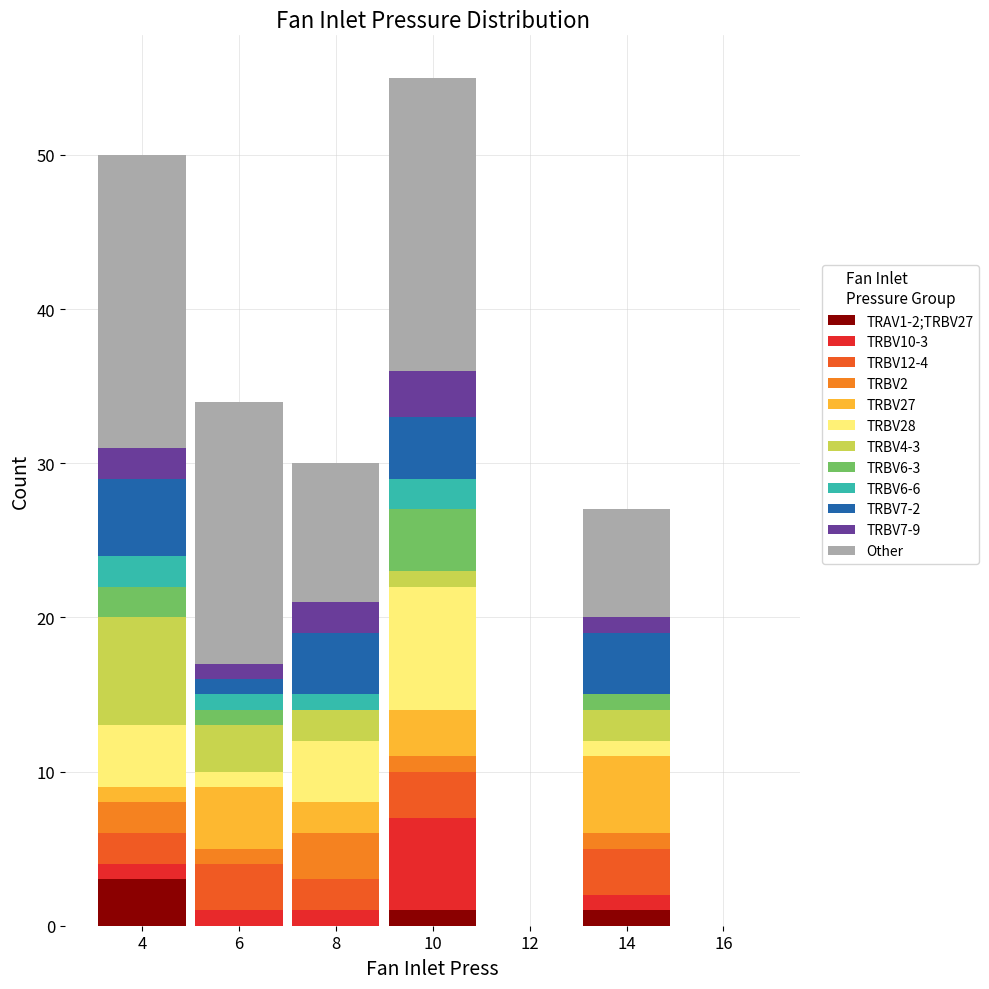

Which range on the x-axis has the tallest stacked bar (by total height)?

9 to 11